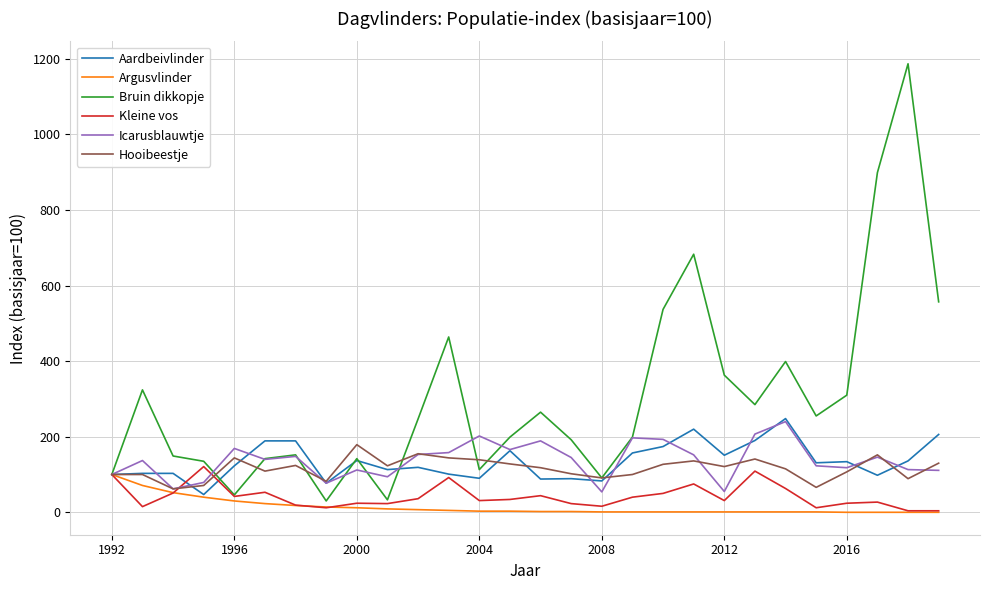

What is the sum of all Bruin dikkopje values?

8498